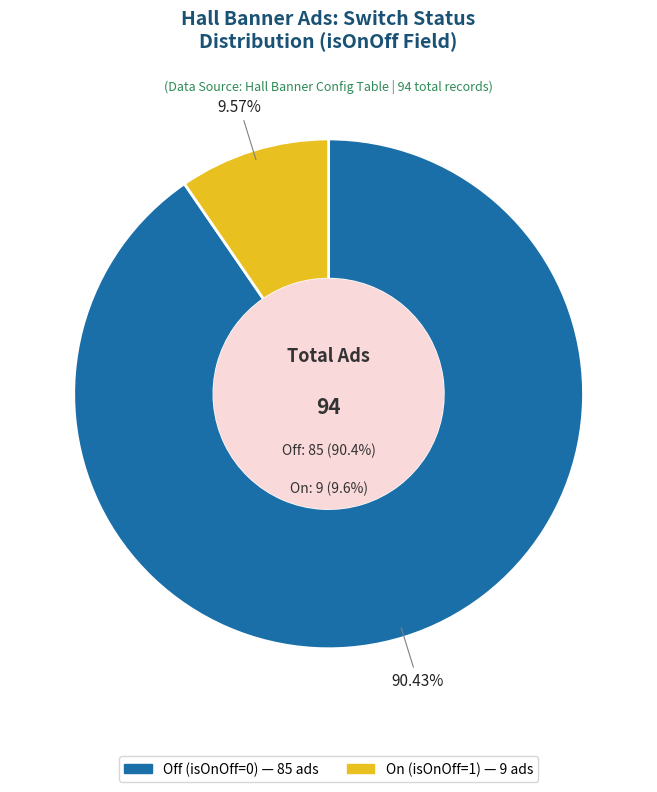

Does isOnOff_0 account for over 50% of the chart?

Yes